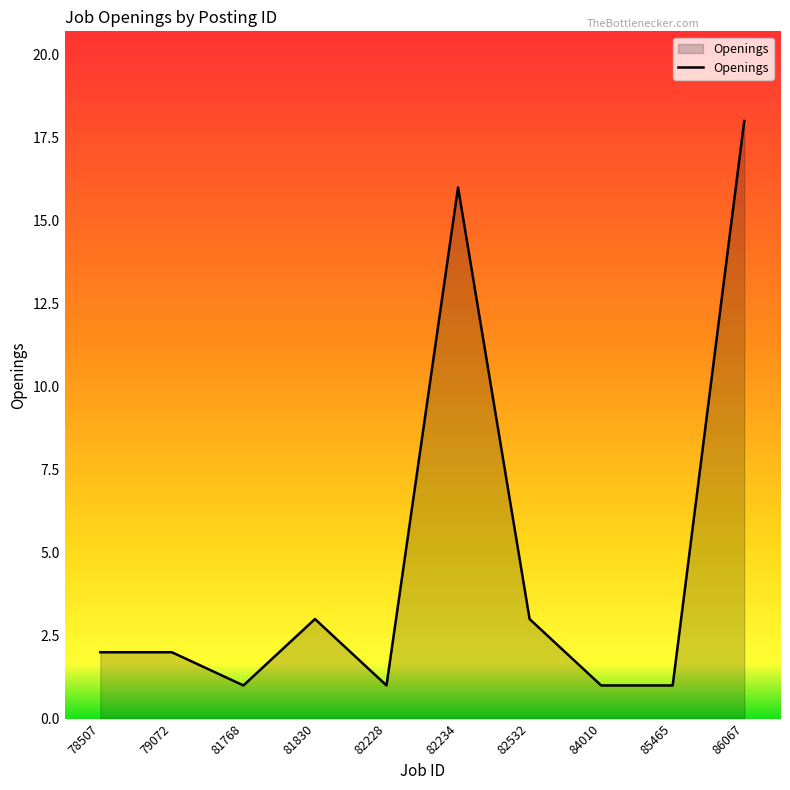

The value at 84010 is 1. True or false?

True